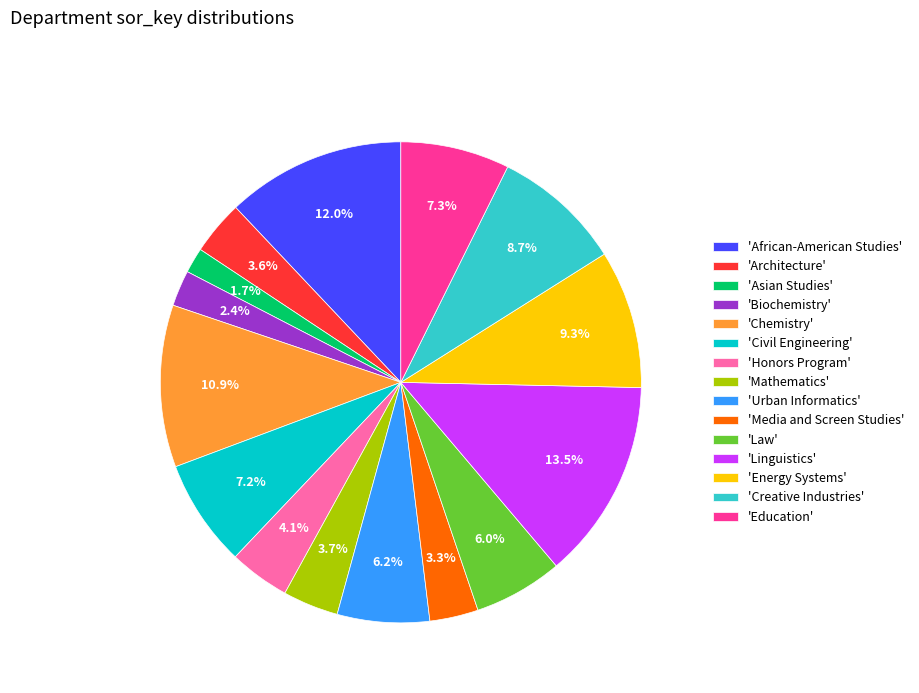

Is there a majority slice in this chart?

No